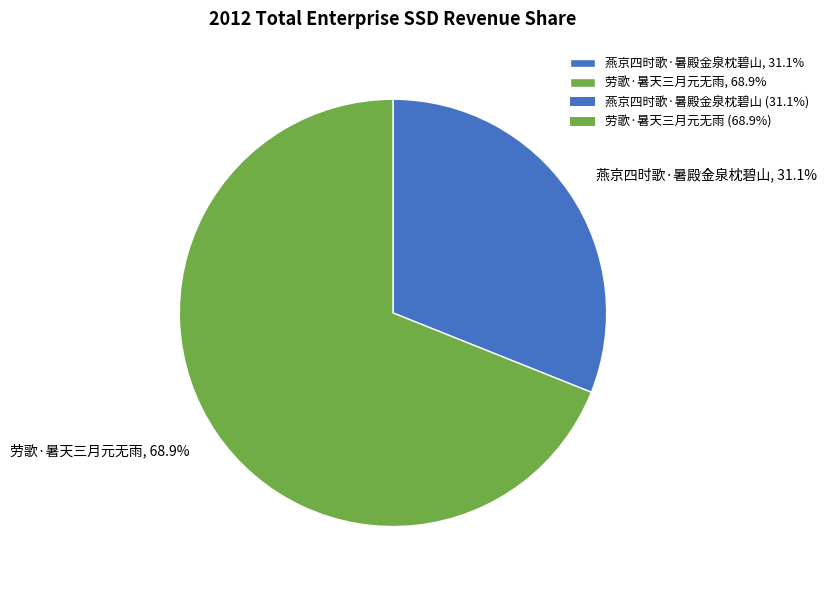

Rank the categories by value from highest to lowest.

劳歌·暑天三月元无雨, 燕京四时歌·暑殿金泉枕碧山